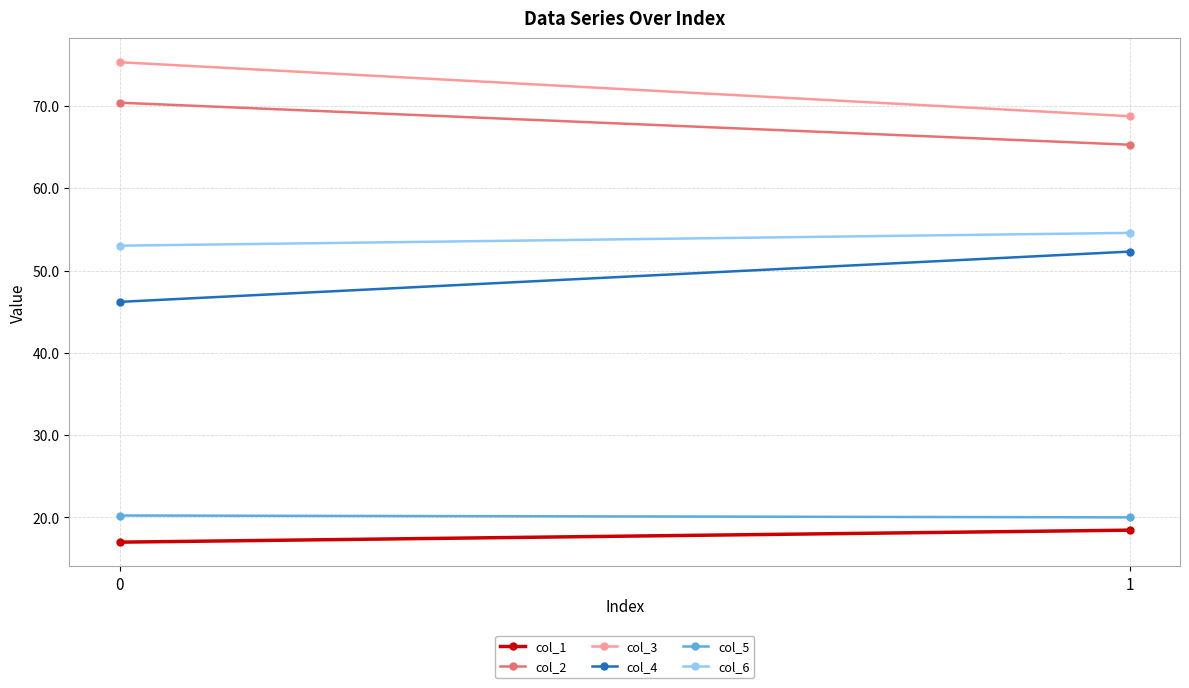

The value of col_3 at 0 is 113.7. True or false?

False